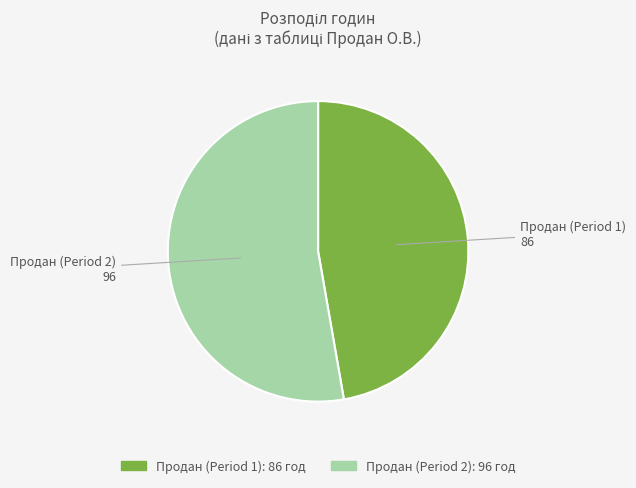

How many segments does this pie chart have?

2